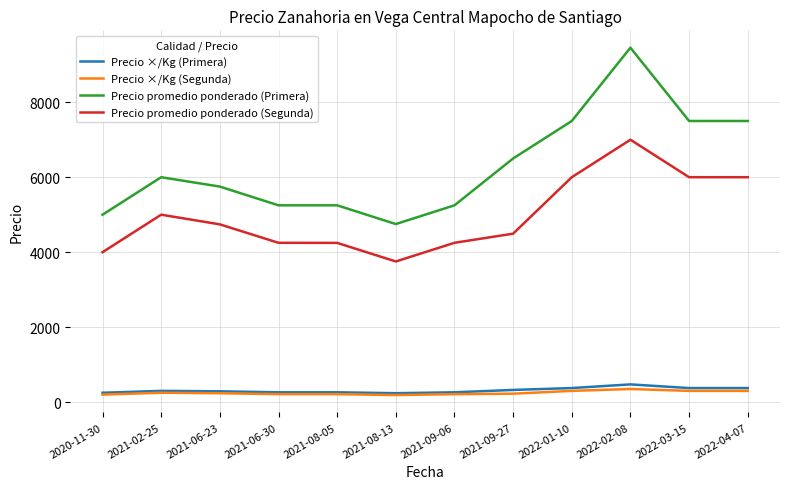

What is the difference between the highest and lowest values at 2022-04-07?

7200